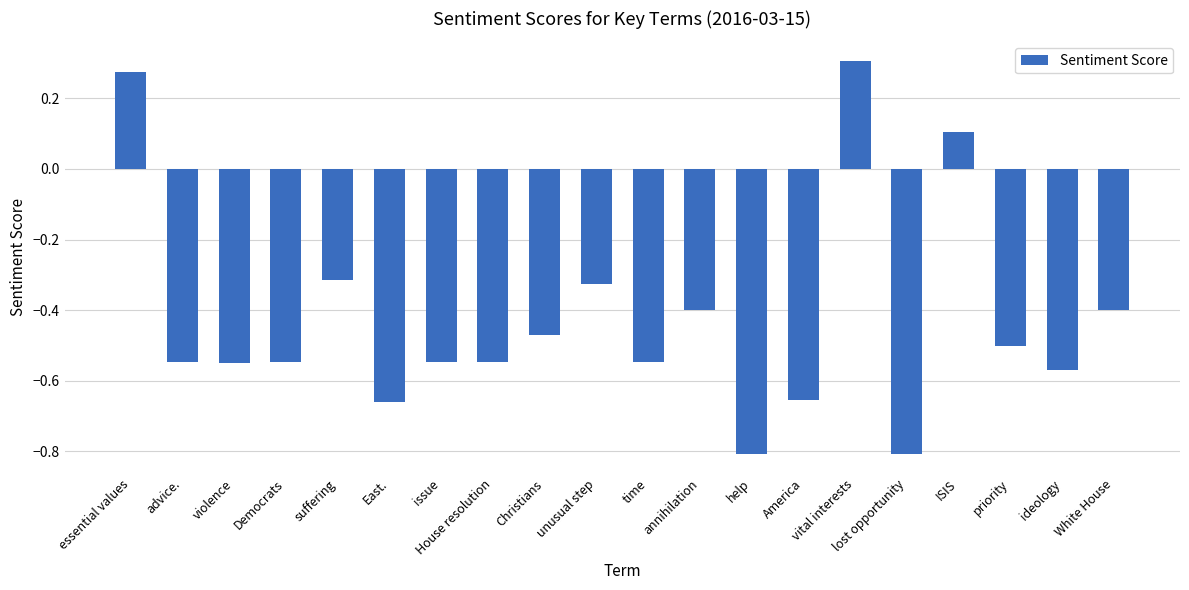

What is the difference between the second highest and minimum values?

1.1